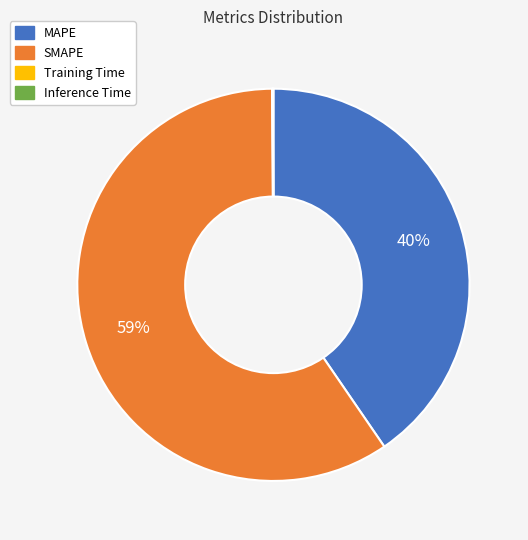

True or false: MAPE accounts for 40% of the total.

True